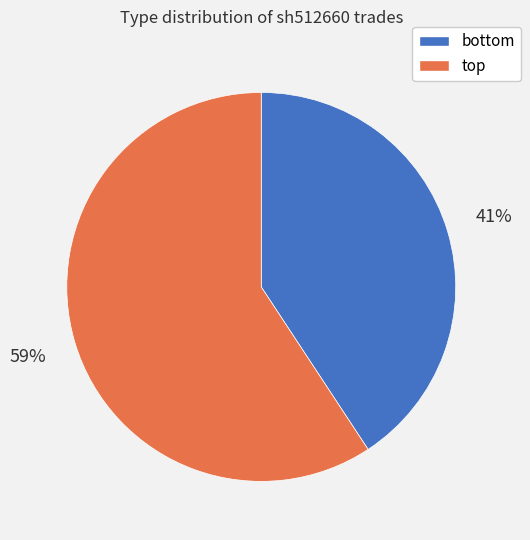

To the nearest percent, what is the average slice percentage?

50%